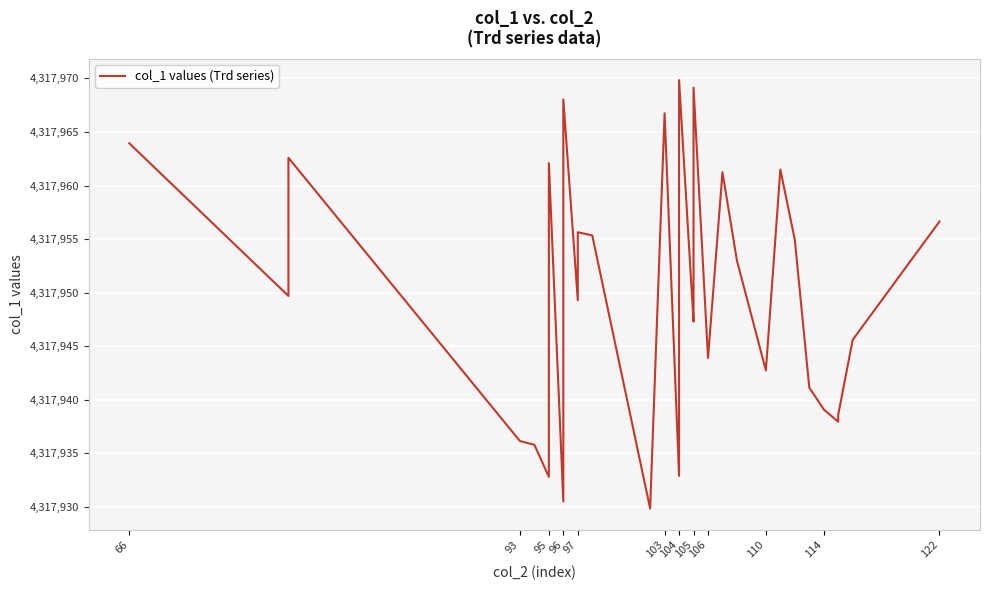

How many points are lower than both their immediate neighbors (excluding endpoints)?

10